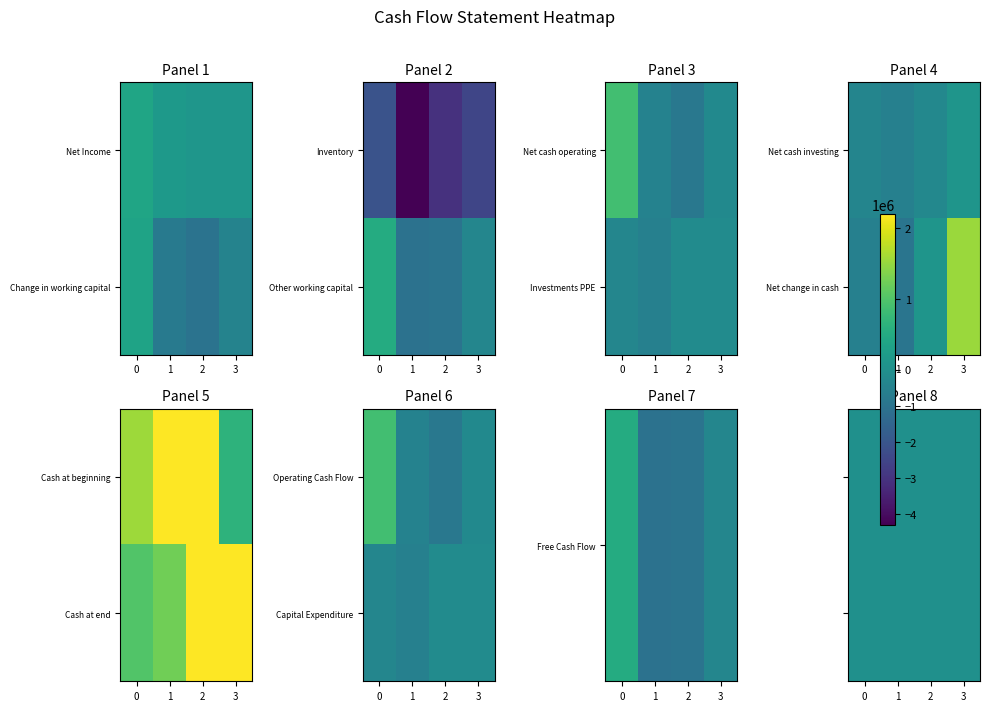

Between 0 and 3, which series saw the biggest shift?

Net change in cash